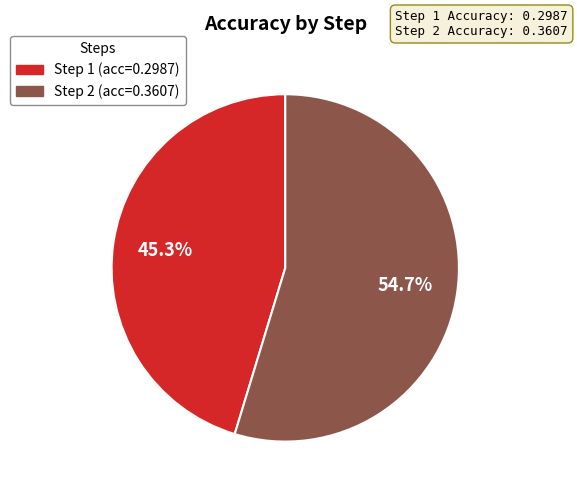

To the nearest percent, what is the combined percentage of Step 2 and Step 1?

100%